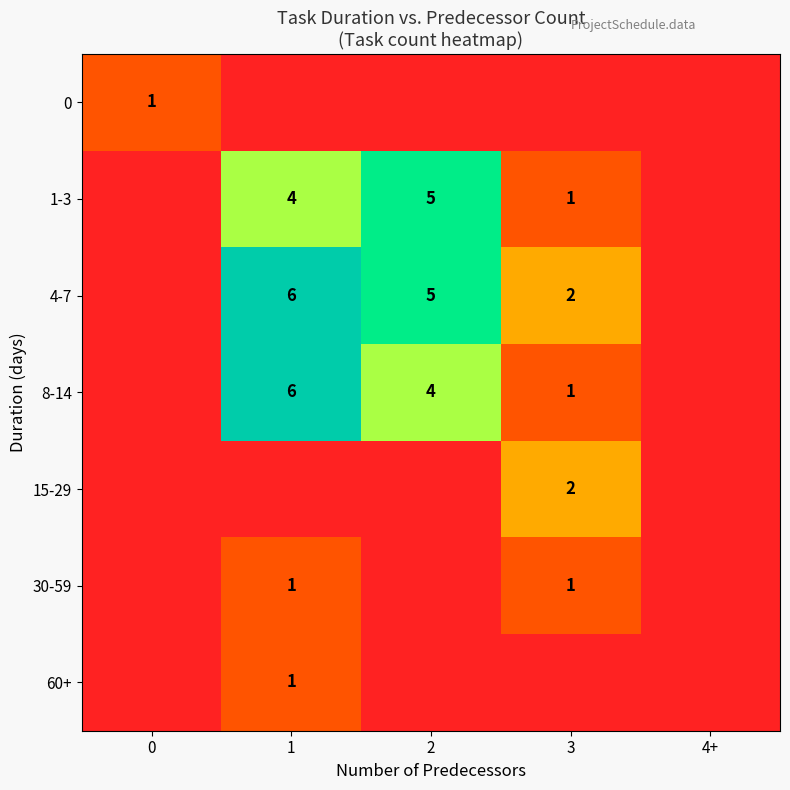

The value of 30-59 at 3 is 0. True or false?

False